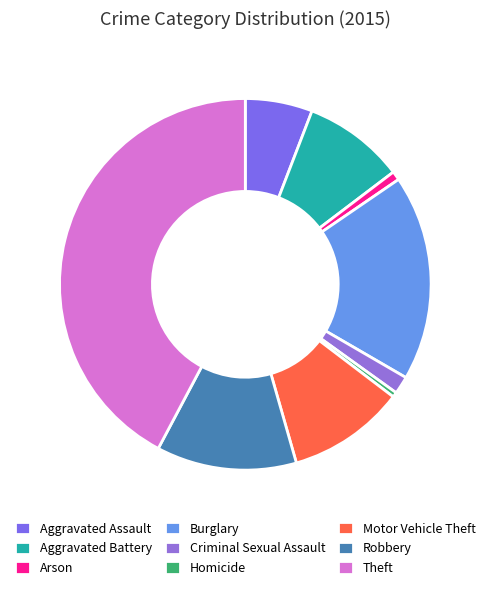

Rank the categories by value from highest to lowest.

Theft, Burglary, Robbery, Motor Vehicle Theft, Aggravated Battery, Aggravated Assault, Criminal Sexual Assault, Arson, Homicide